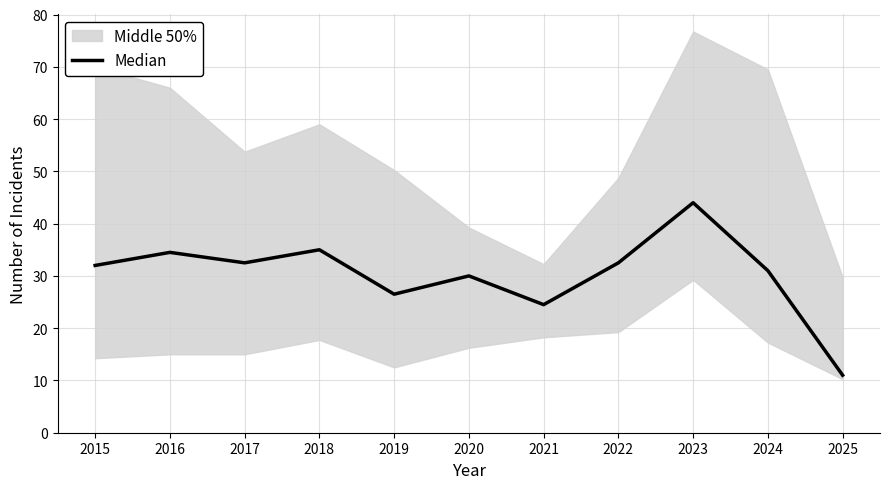

How many interior local valleys (lower than both neighbors) does the data have?

3